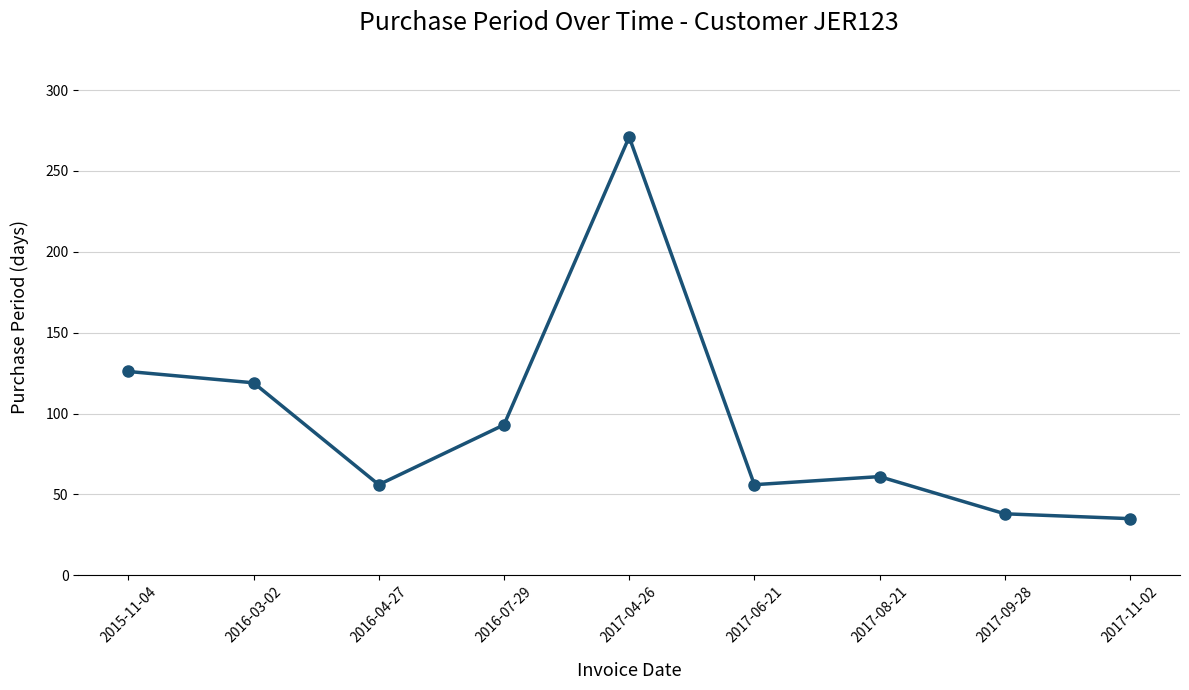

How many categories are shown in the chart?

9